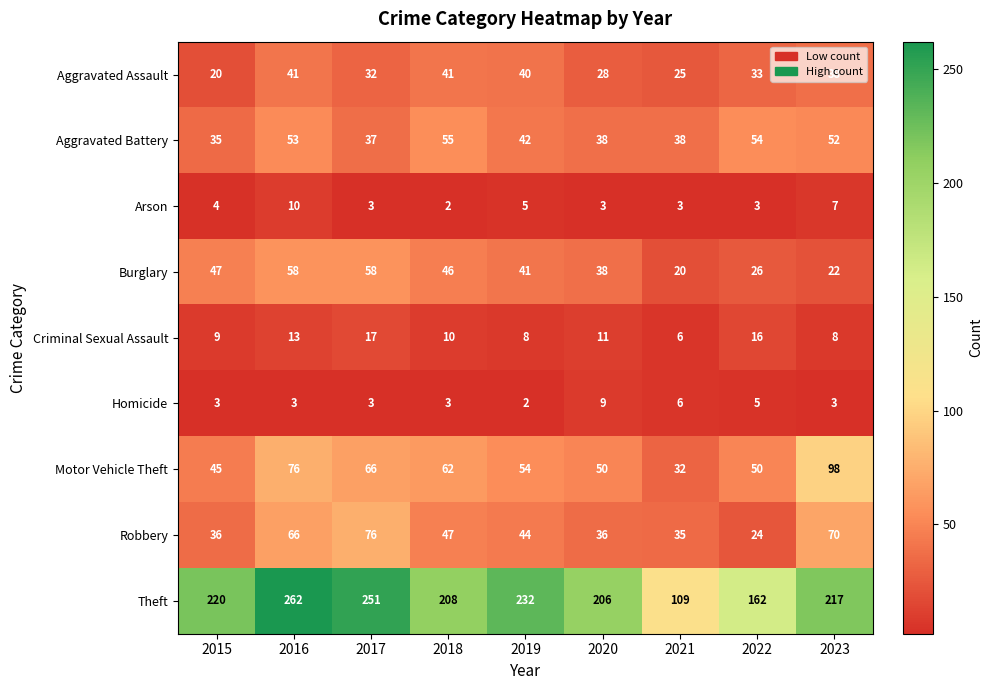

At which label does Criminal Sexual Assault first exceed 10?

2016